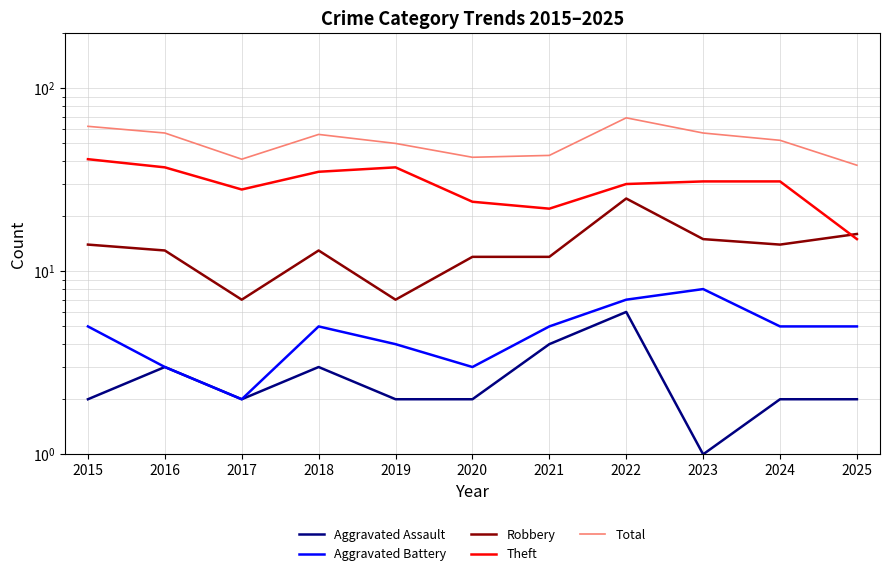

What is the sum of all Theft values?

331